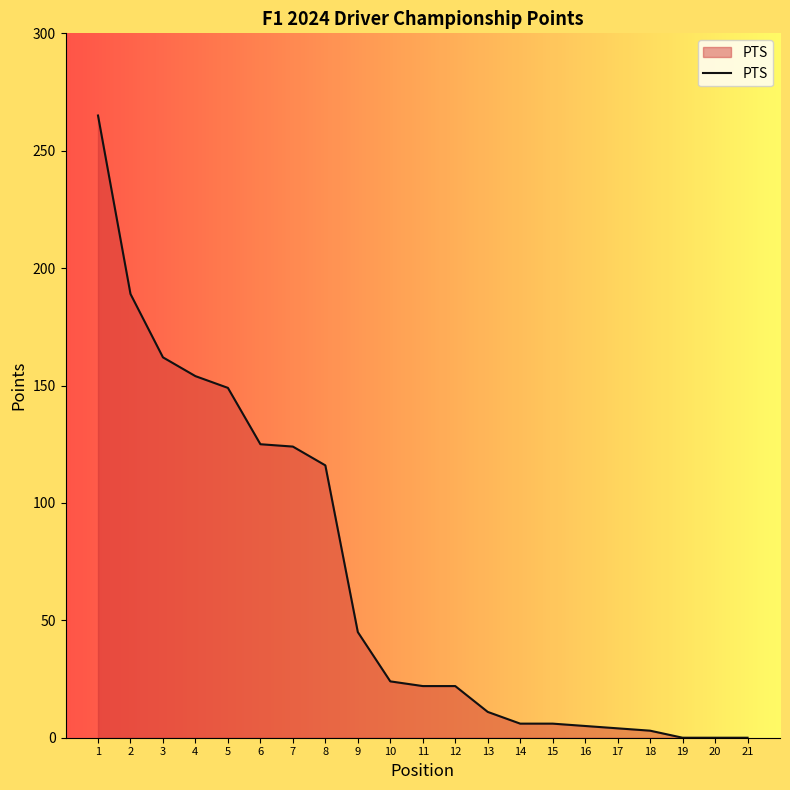

True or false: the data shows 79 at 9.

False